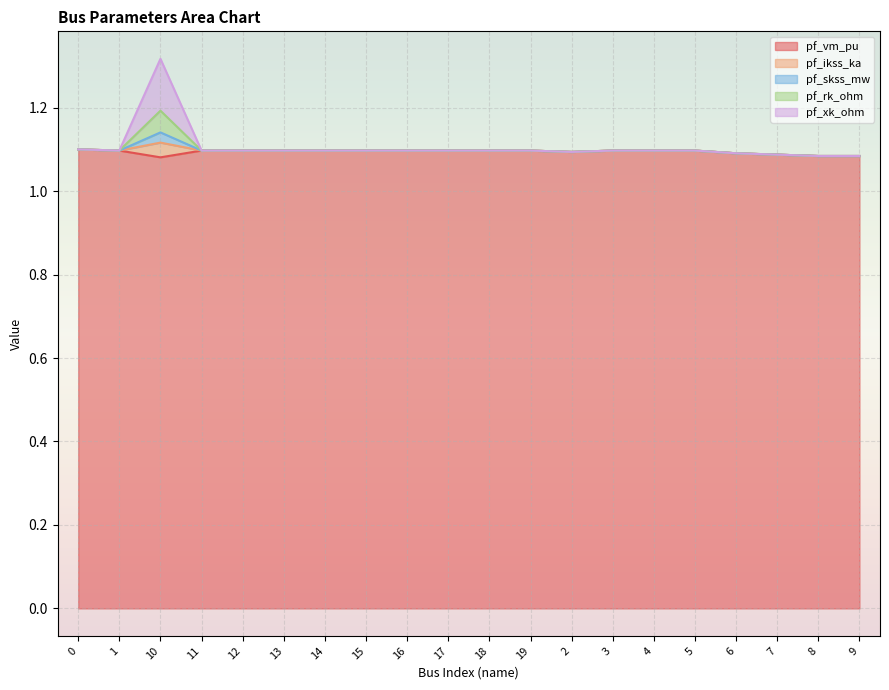

Count the pf_rk_ohm values in the range 0 to 1.

20